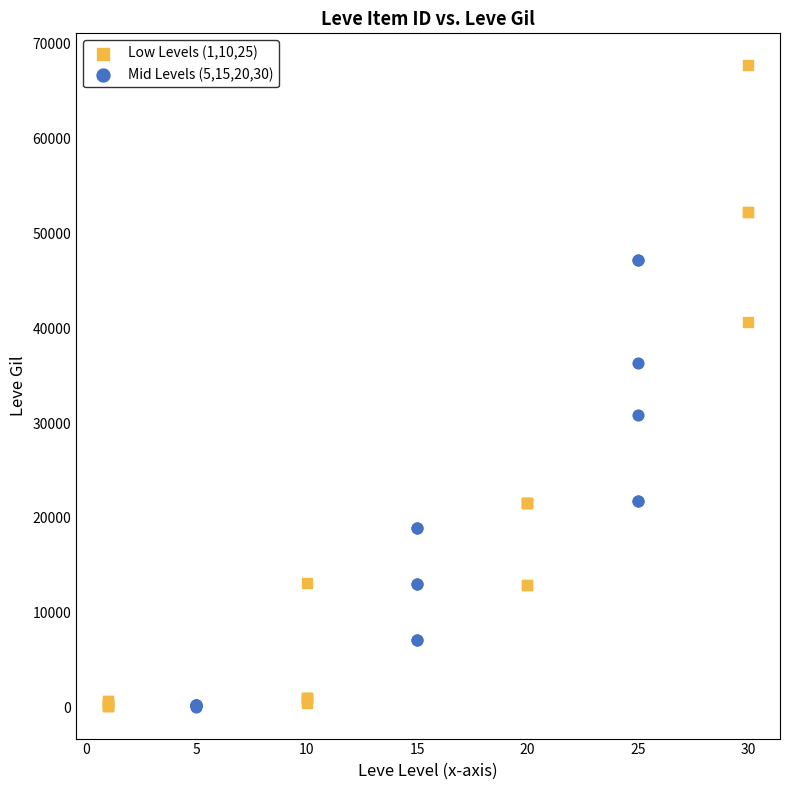

Which series reaches the maximum Y coordinate?

Low Levels (1,10,25)